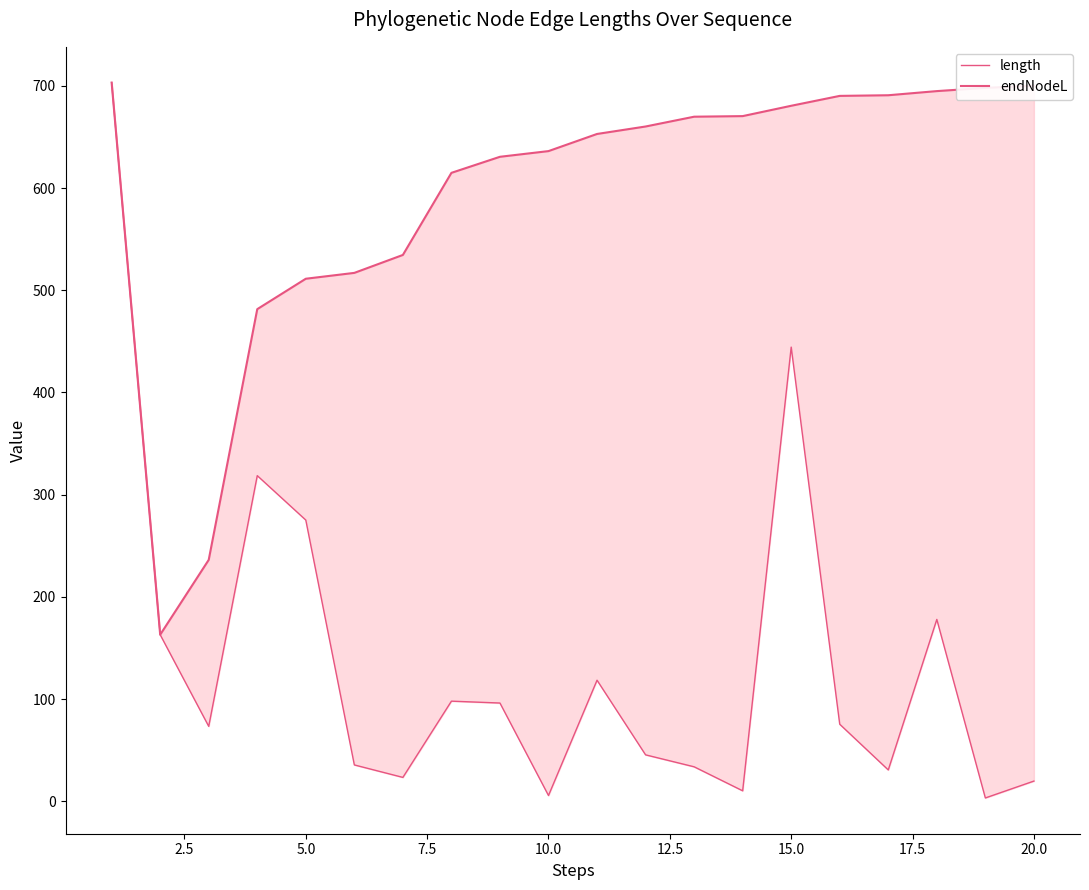

Is this an area chart (filled region under the line)?

No